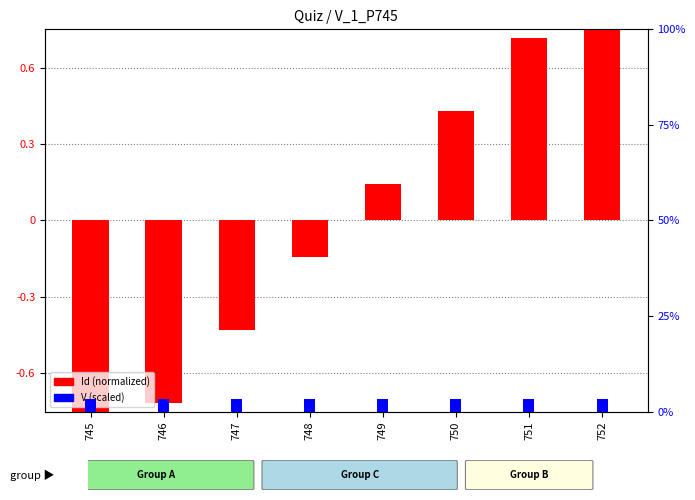

How many values in Id (normalized) are above zero?

4